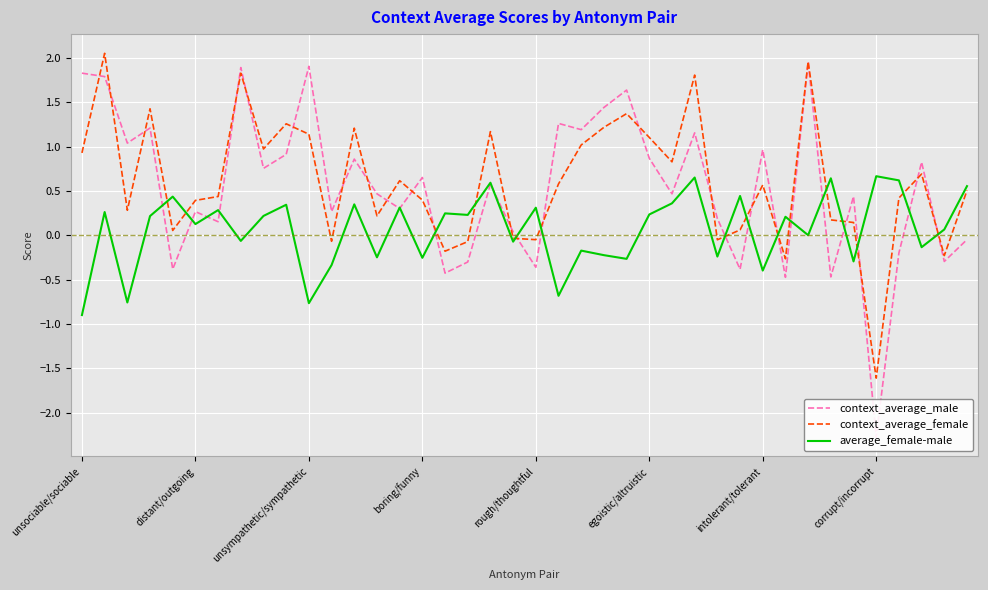

Read the context_average_male value at 27.

1.2